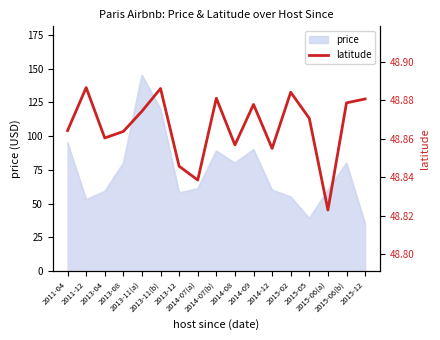

True or false: the data has more than 2 interior local peaks.

True